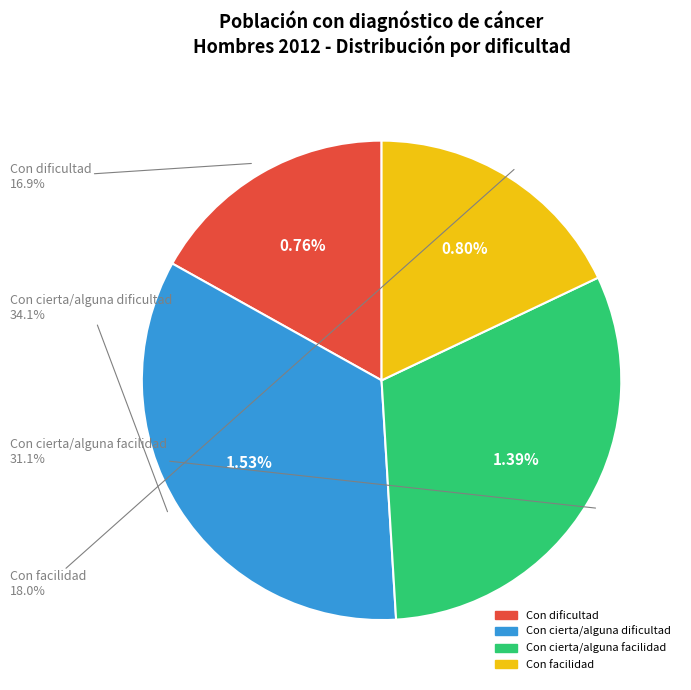

Is Con cierta/alguna dificultad the majority of the pie?

No